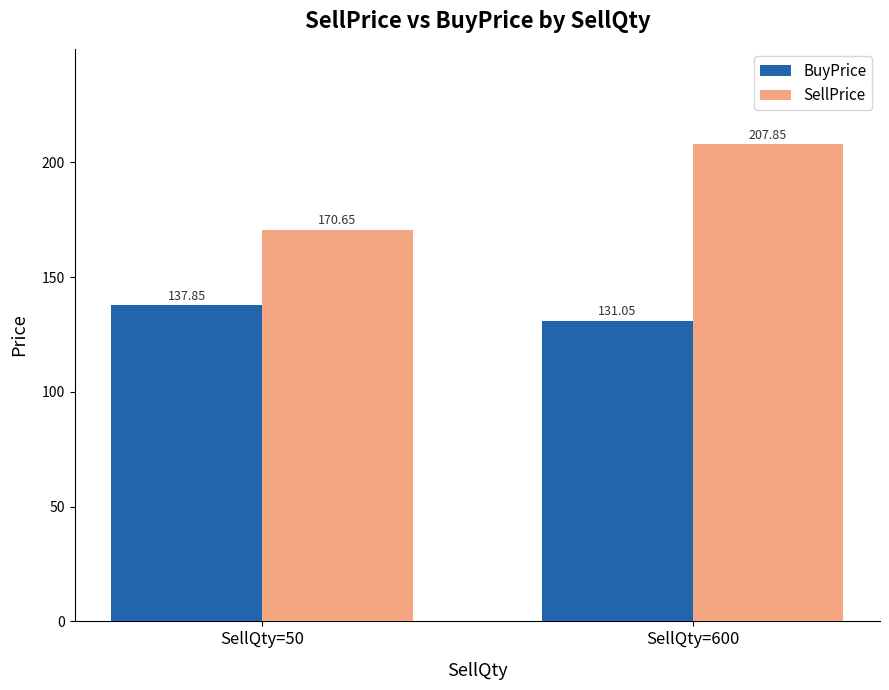

Which category has the highest value across all series?

SellQty=600